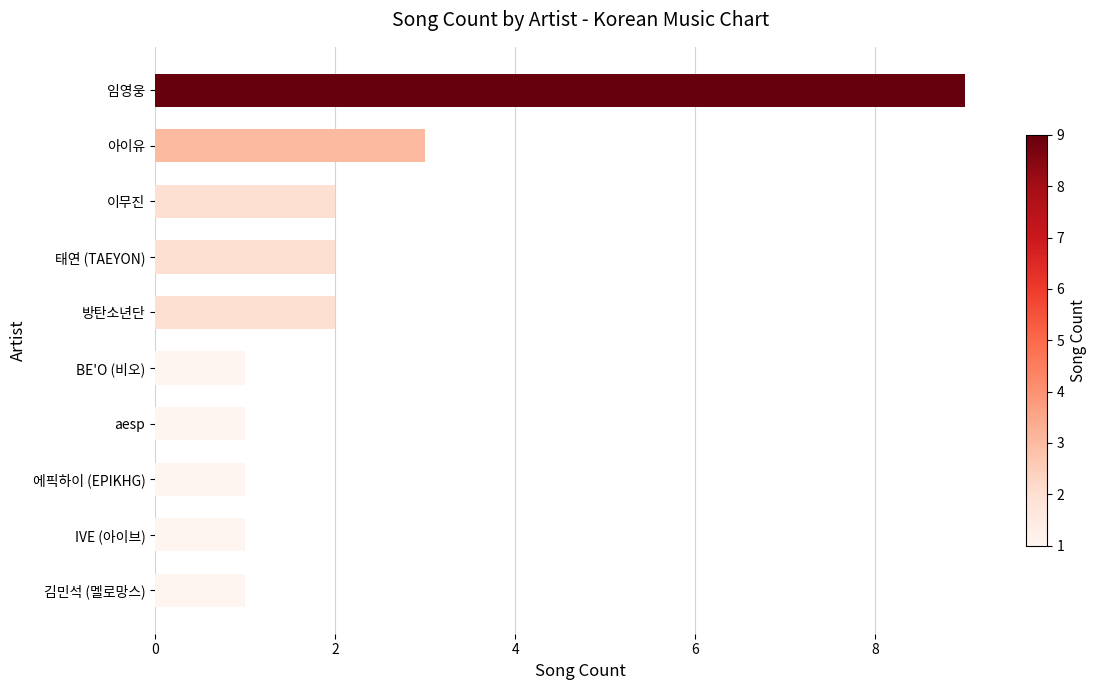

Is it true that the value at 에픽하이 (EPIKHG) is 2?

False